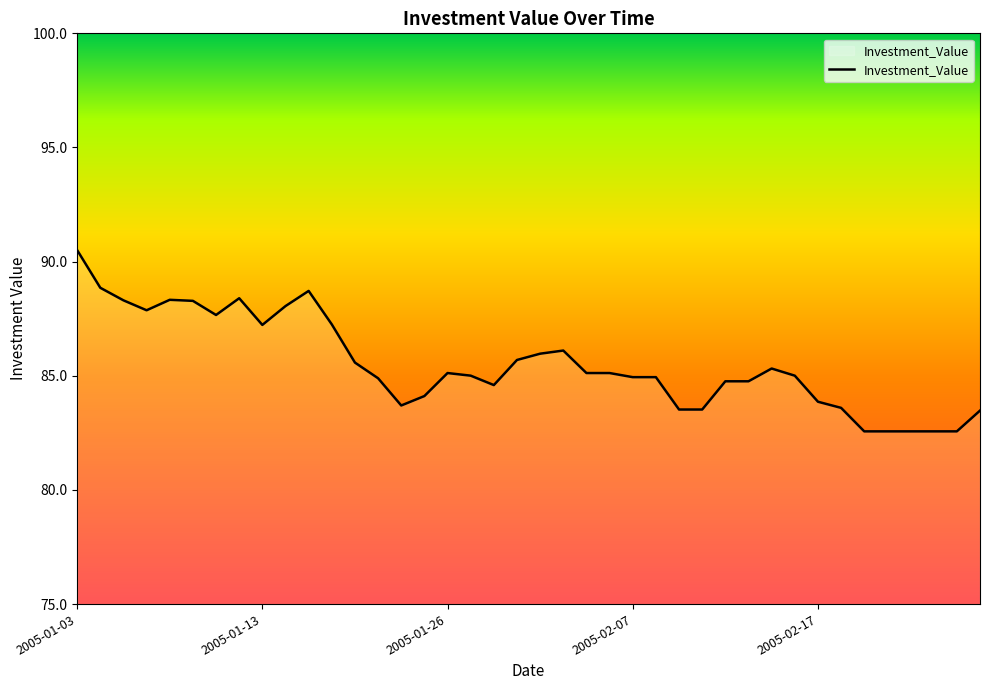

Does the chart display data point markers on the line(s)?

No